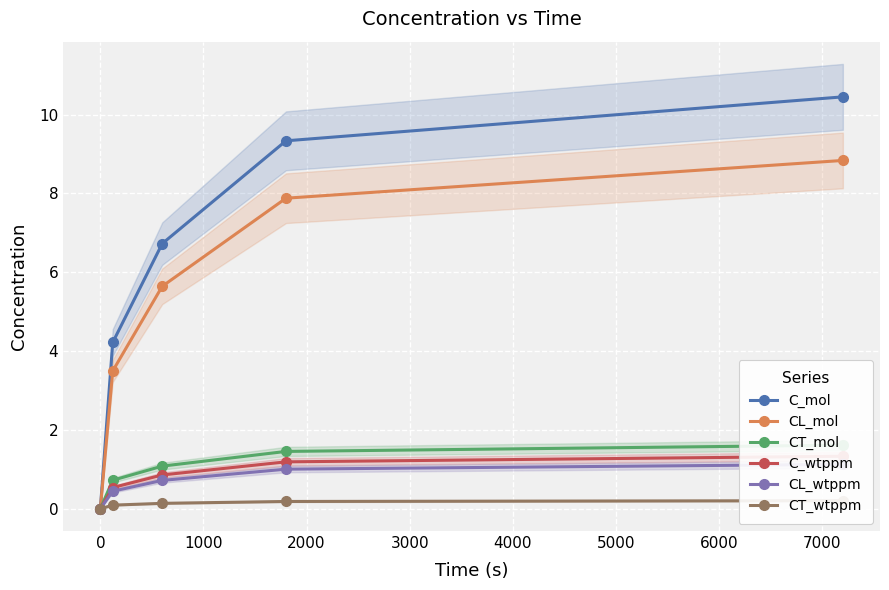

What is the value of the C_mol point at the 5th from the left?

10.5